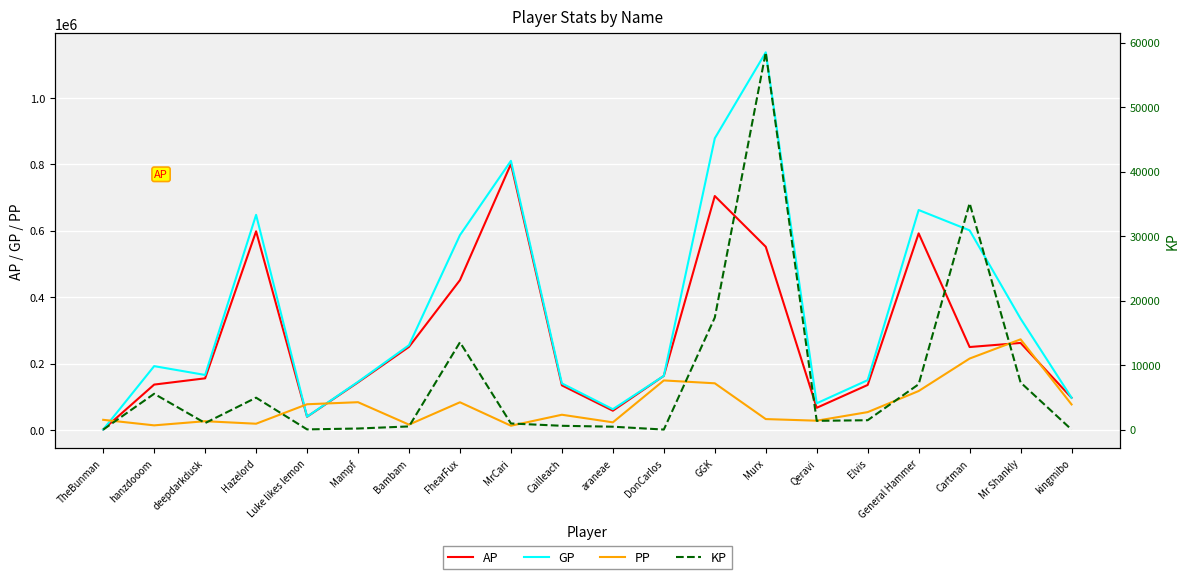

What is the spread (max minus min) of values at DonCarlos?

163423.0